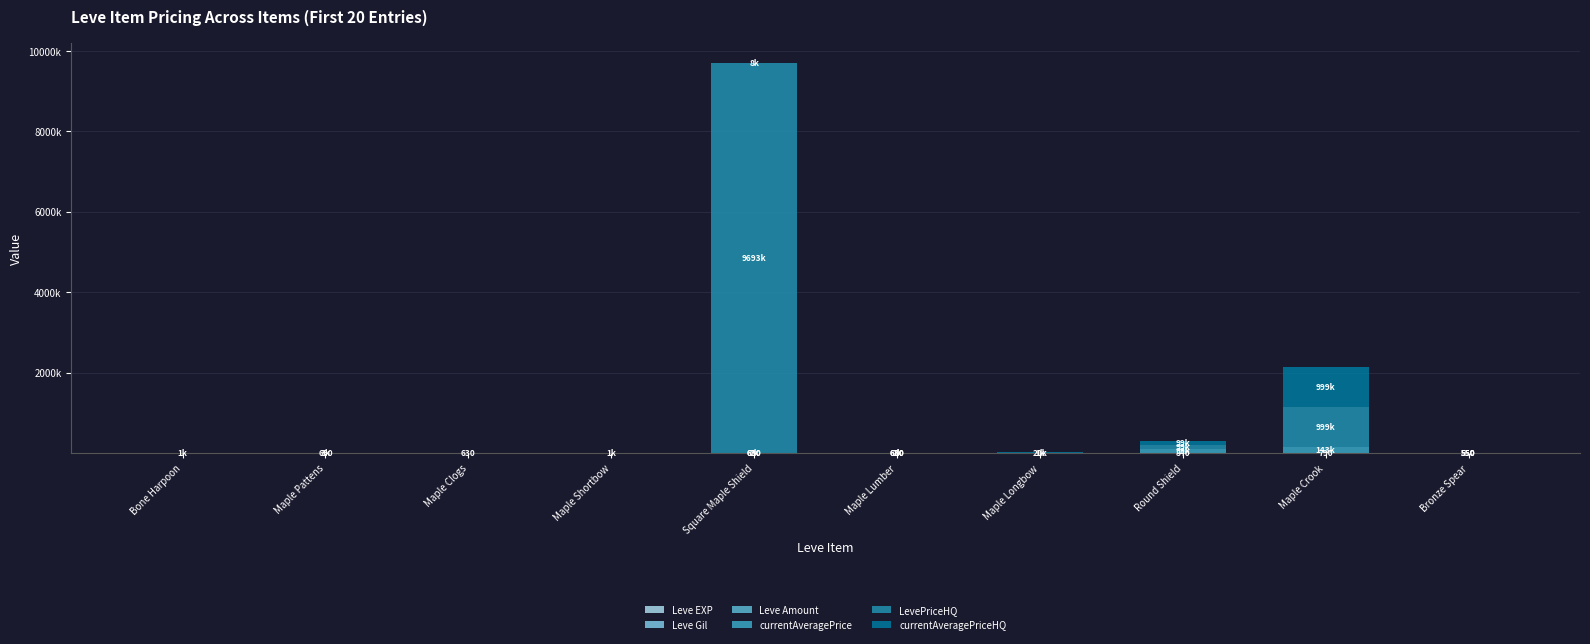

What is the difference between the maximum and second lowest values in the currentAveragePrice series?

142647